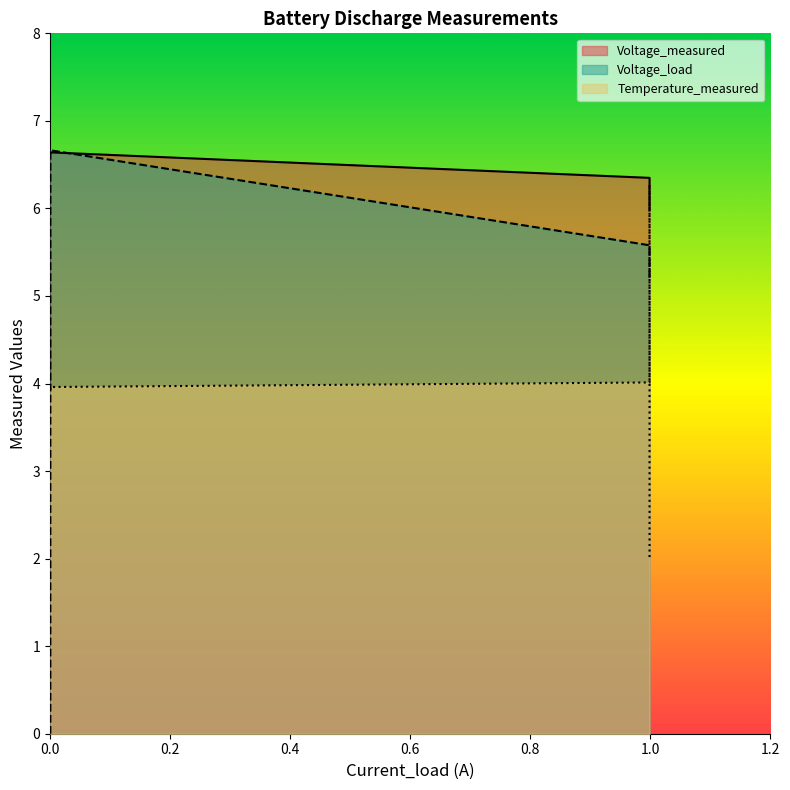

True or false: Temperature_measured has more than 0 points higher than both neighbors.

True